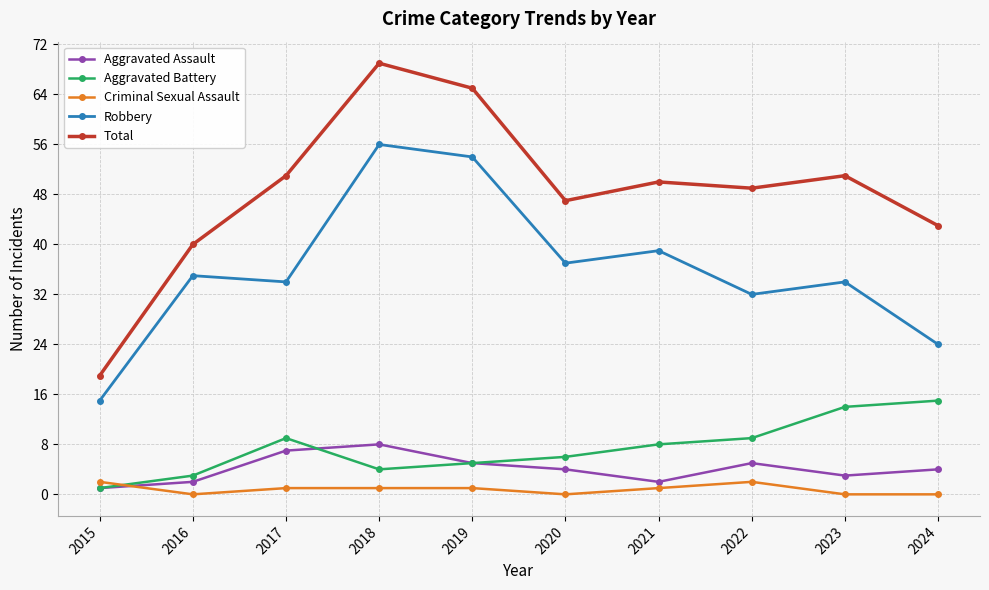

Which series has the widest spread of values?

Total